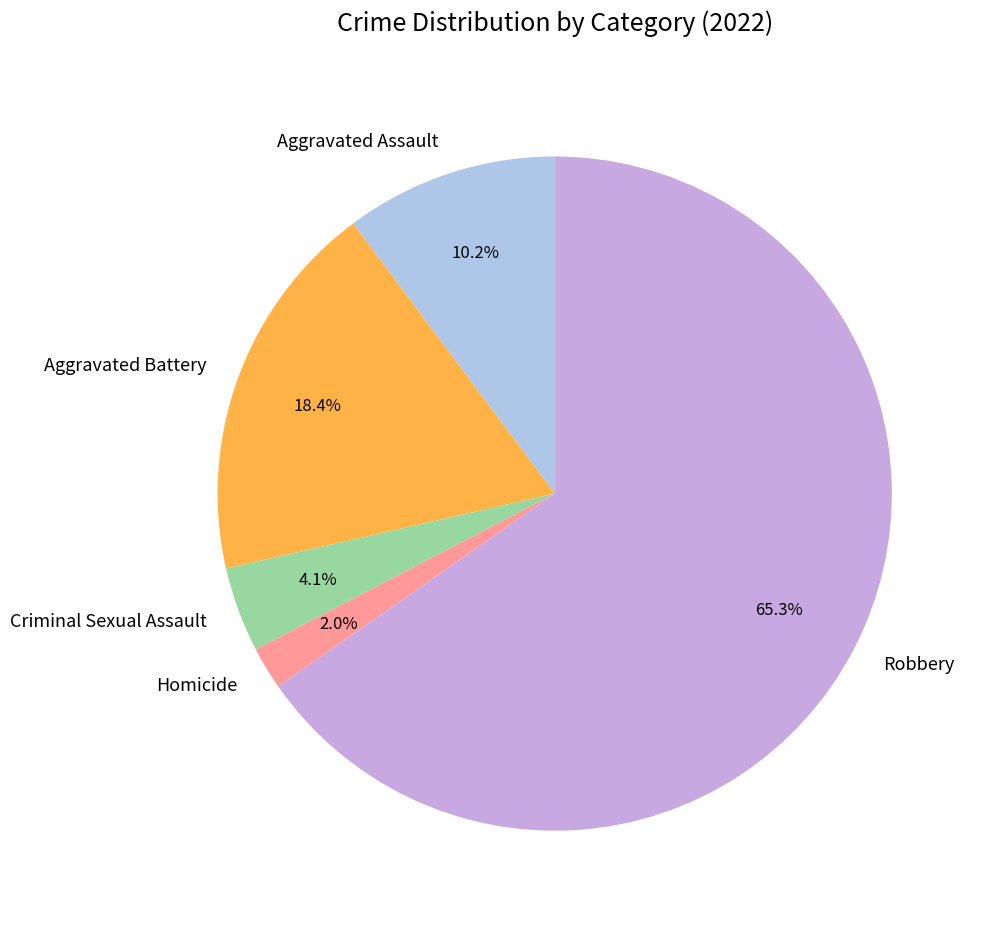

To the nearest percent, what is the difference between the Robbery and Criminal Sexual Assault slice percentages?

61%